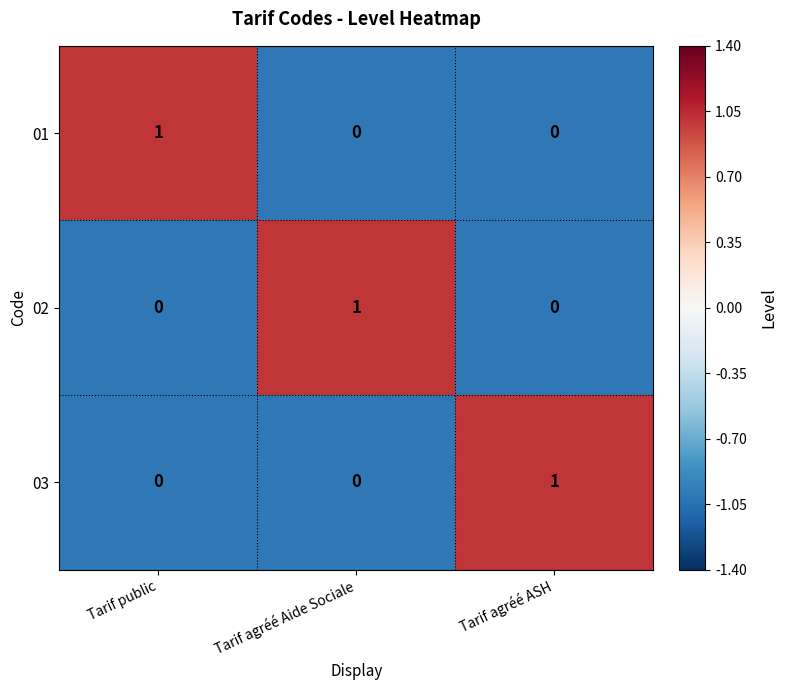

What is the difference between the highest and lowest values at Tarif agréé ASH?

1